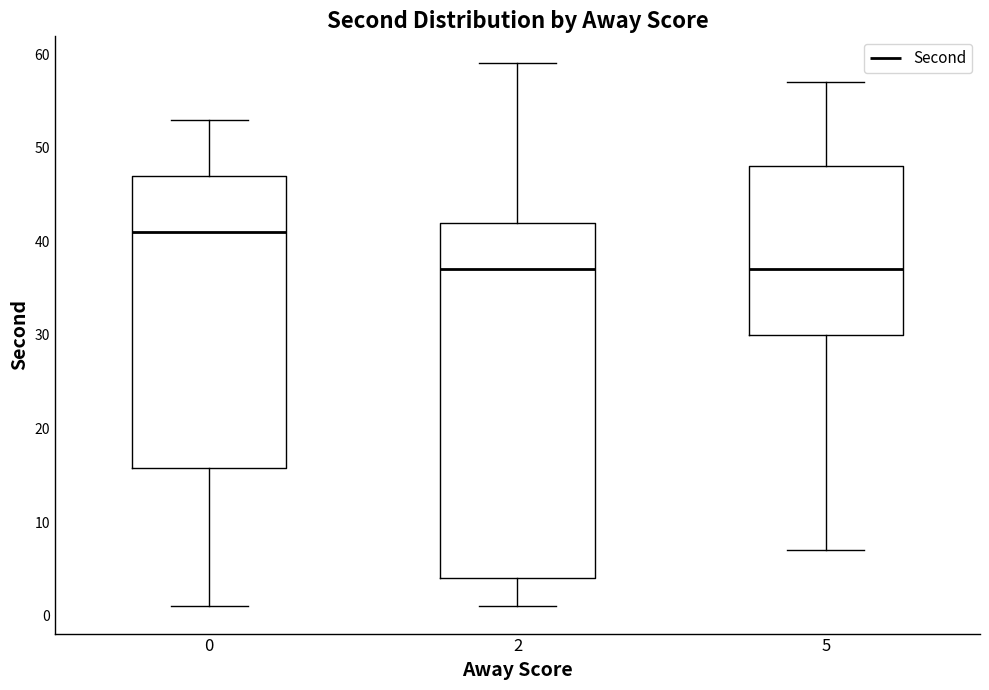

Where is the upper edge of the box at x = 5 on the y-axis? The values are not printed on the chart, so give them approximately, as read against the axis.

48